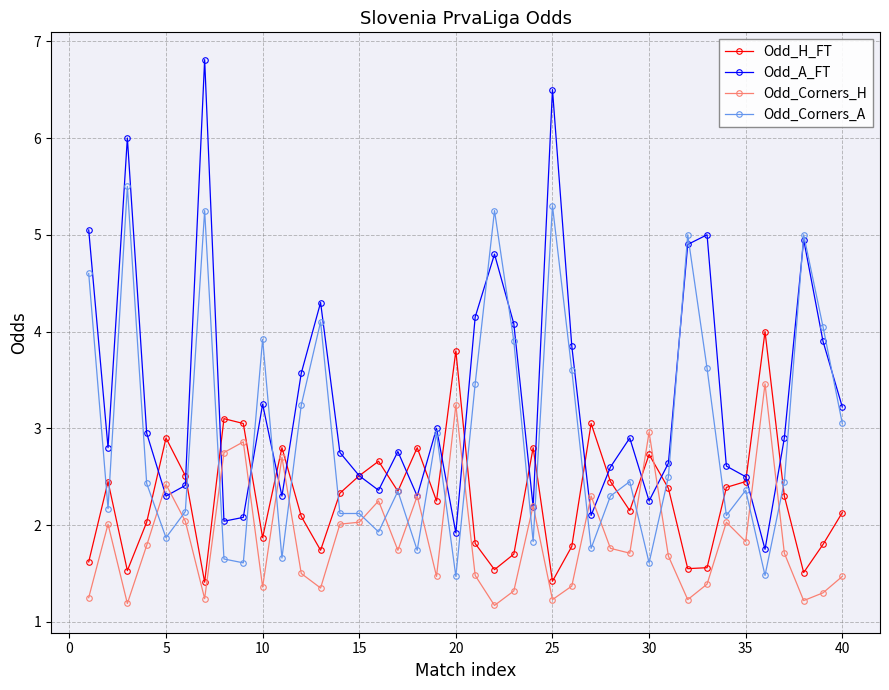

Which series ends up on top after the final intersection of Odd_Corners_H and Odd_Corners_A?

Odd_Corners_A